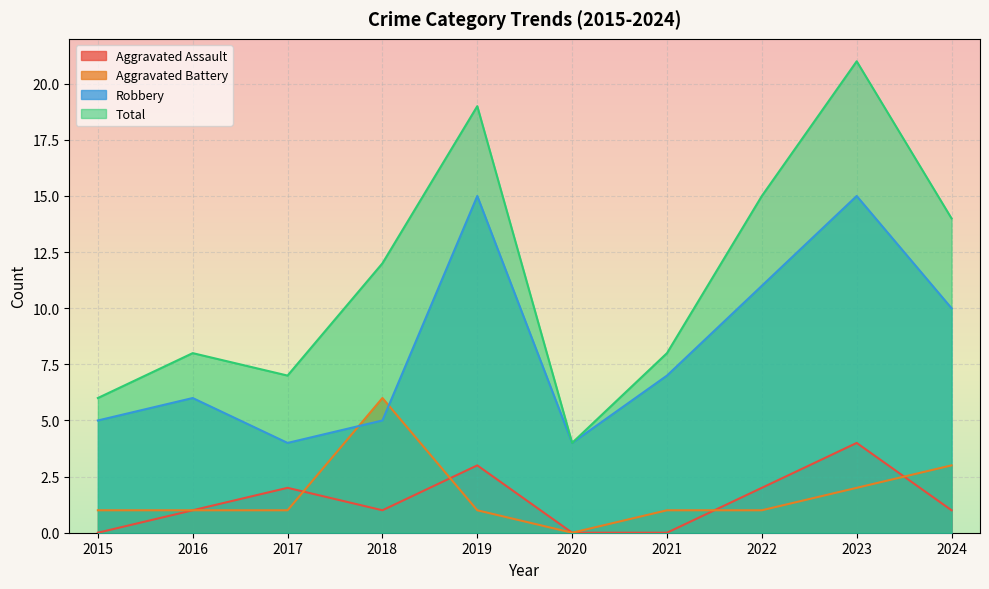

At which label does Total first exceed 12?

2019